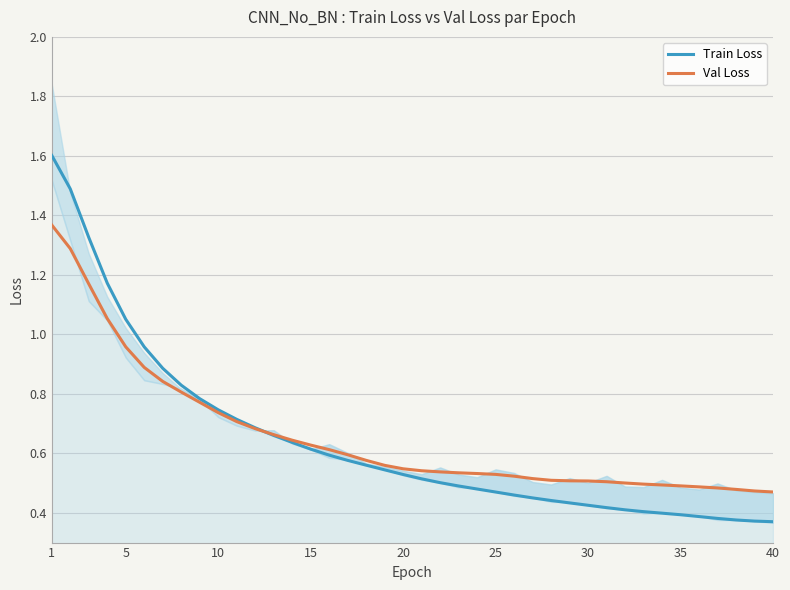

Reading right to left, what are all the values shown in this chart?

Train Loss: 0.4	0.4	0.4	0.4	0.4	0.4	0.4	0.4	0.4	0.4	0.4	0.4	0.4	0.5	0.5	0.5	0.5	0.5	0.5	0.5	0.5	0.5	0.6	0.6	0.6	0.6	0.6	0.7	0.7	0.7	0.7	0.8	0.8	0.9	1.0	1.1	1.2	1.3	1.5	1.6
Val Loss: 0.5	0.5	0.5	0.5	0.5	0.5	0.5	0.5	0.5	0.5	0.5	0.5	0.5	0.5	0.5	0.5	0.5	0.5	0.5	0.5	0.5	0.6	0.6	0.6	0.6	0.6	0.6	0.7	0.7	0.7	0.7	0.8	0.8	0.8	0.9	1.0	1.1	1.2	1.3	1.4